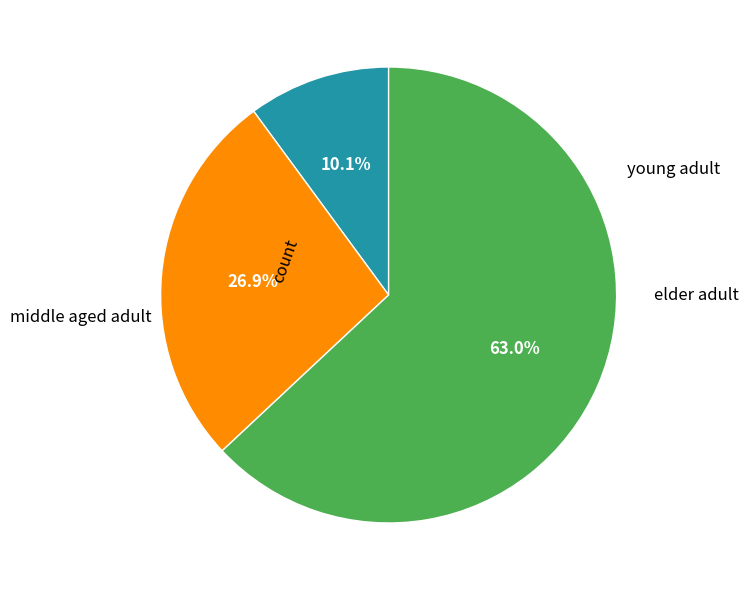

Does any single category account for the majority?

Yes